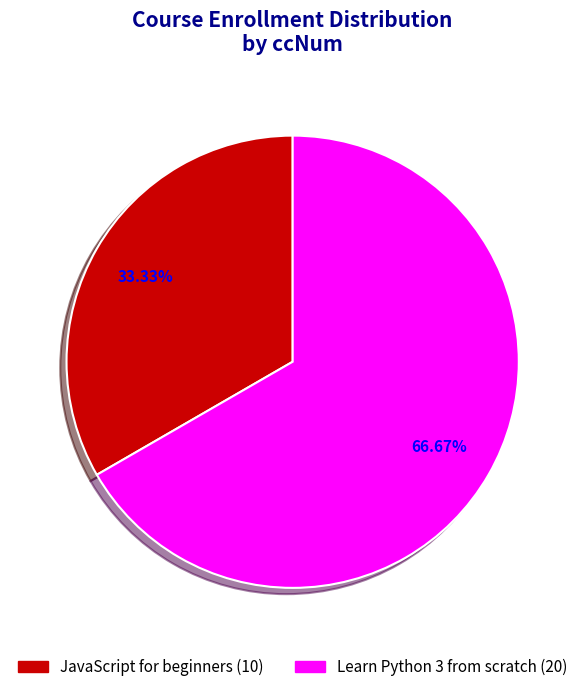

What portion of the pie excludes Learn Python 3 from scratch?

33.3%